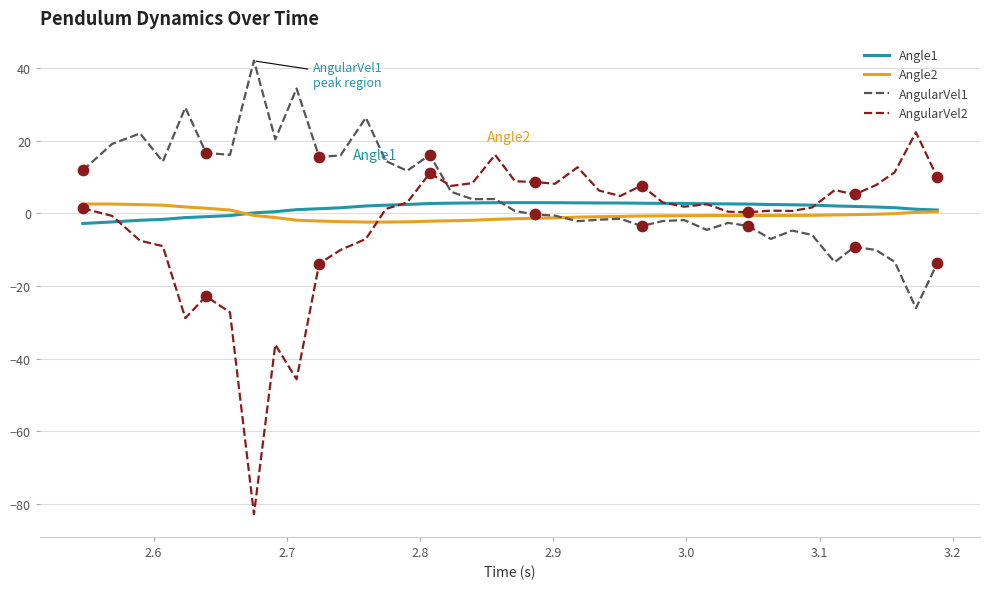

What is the maximum value for Angle1?

3.0